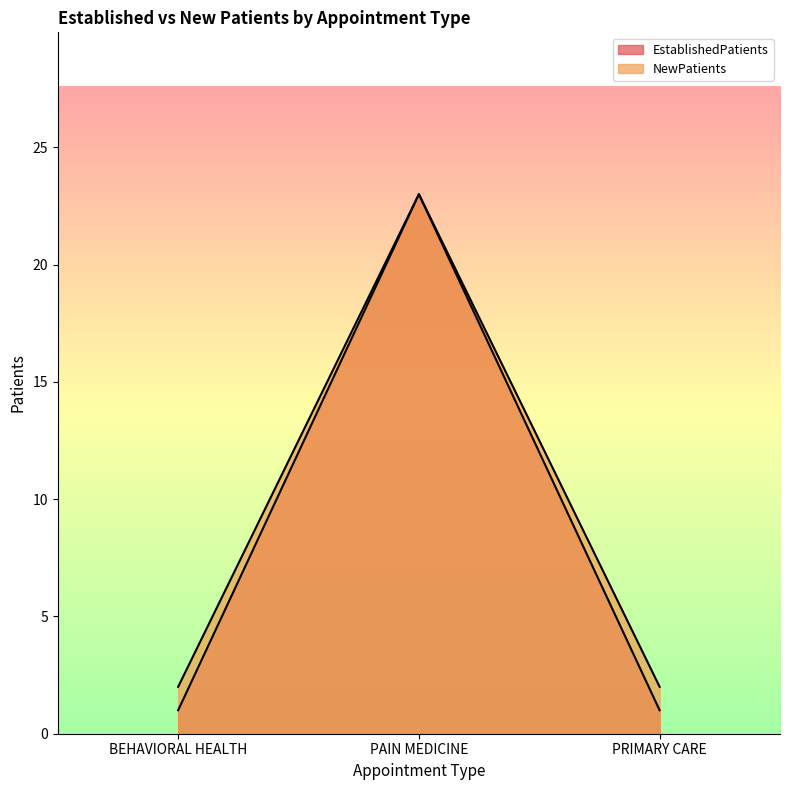

At which category is the sum across all series the highest?

PAIN MEDICINE